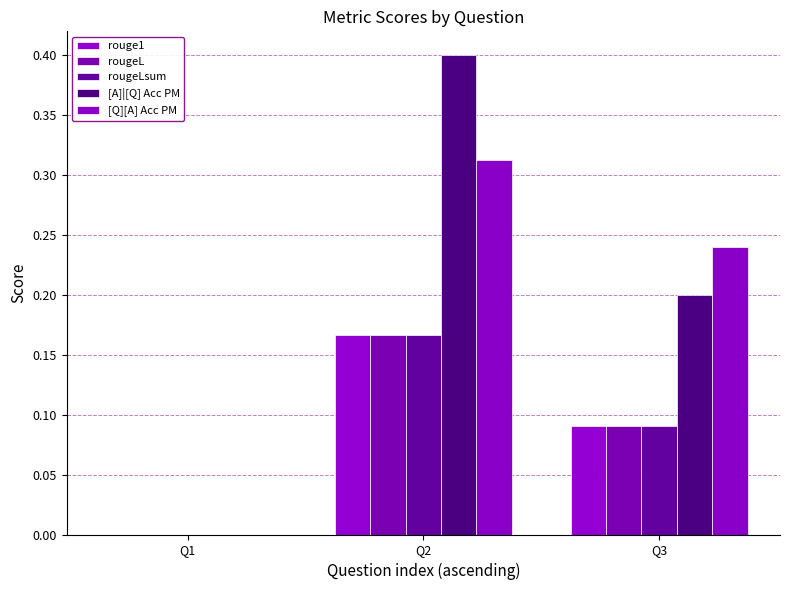

What is the sum of all [Q][A] Acc PM values?

0.6